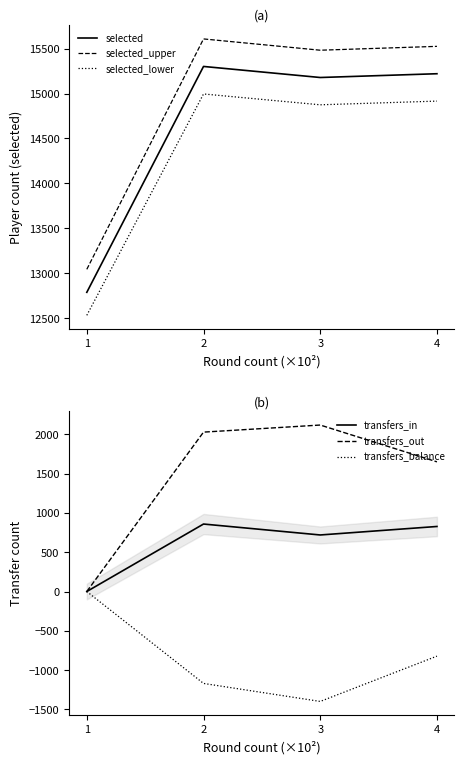

True or false: transfers_out has more than 1 points higher than both neighbors.

False